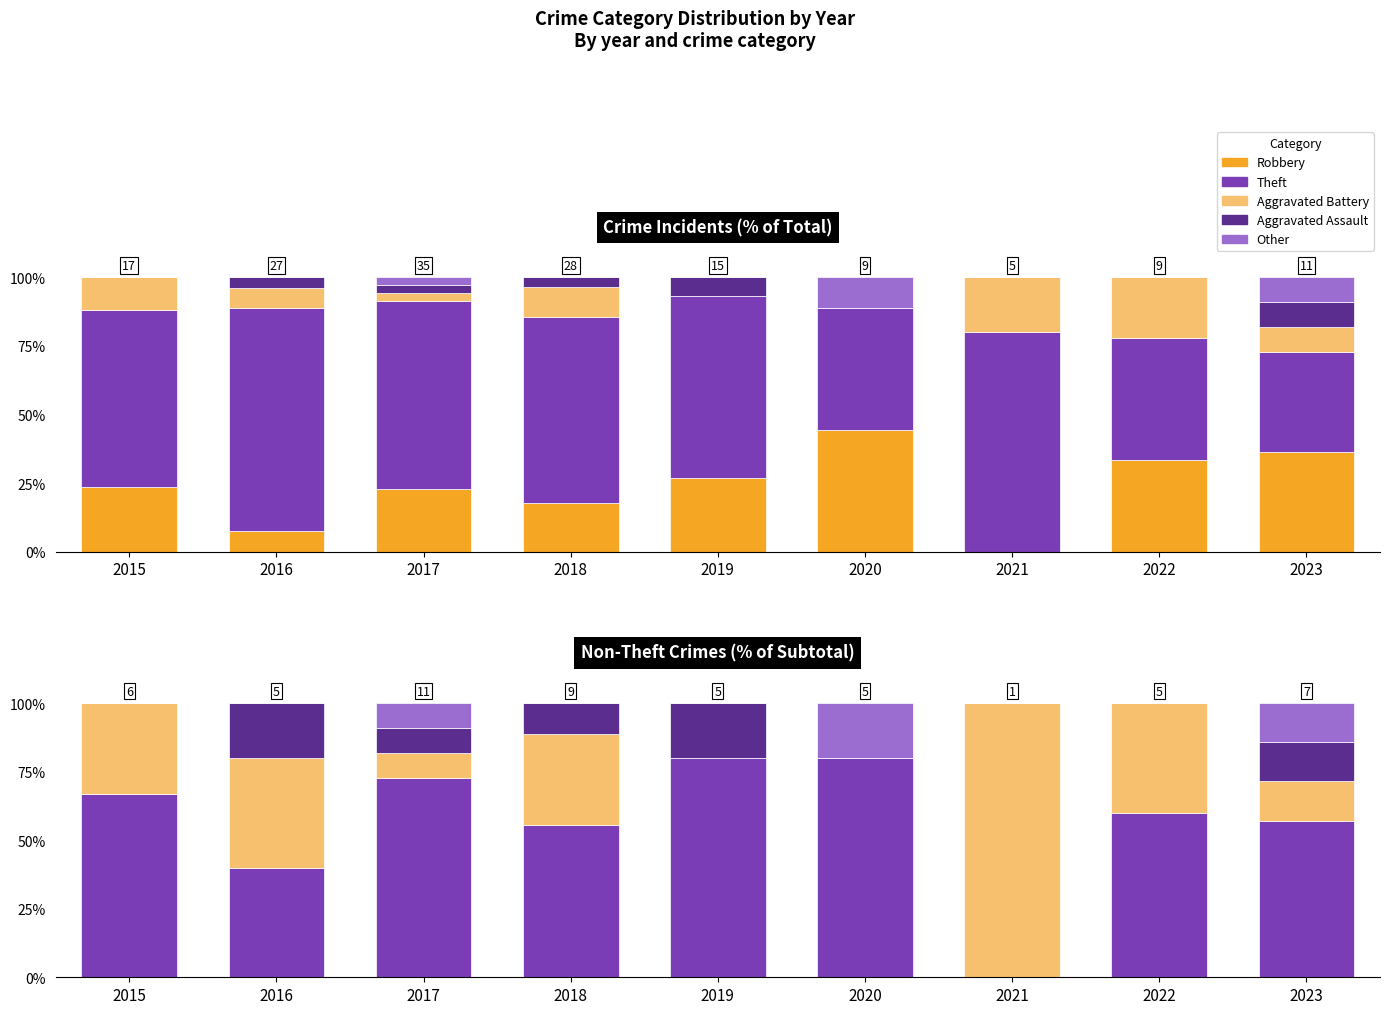

Which series changed the most between 2019 and 2020?

Theft